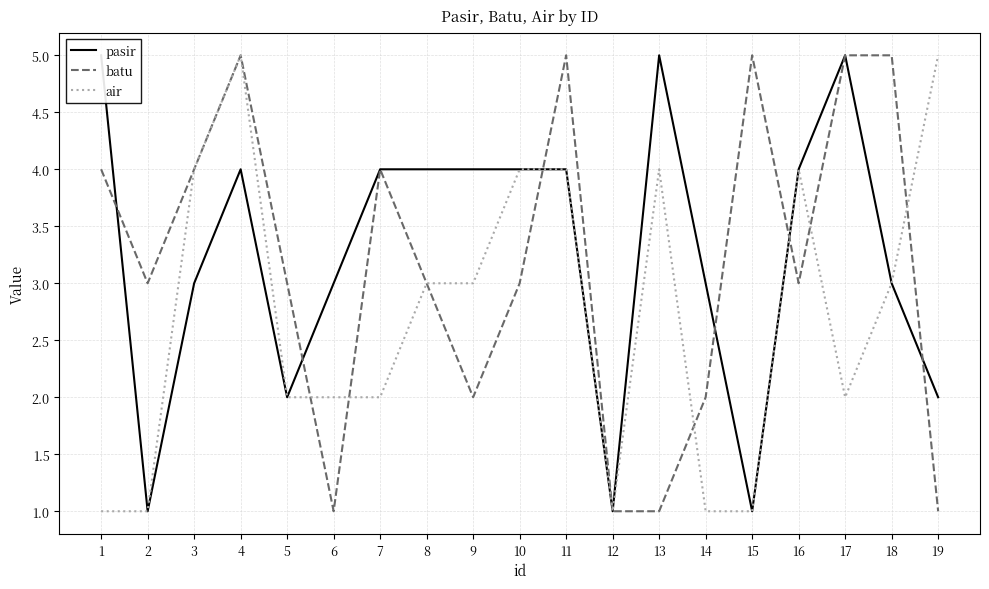

What is the spread (max minus min) of values at 15?

4